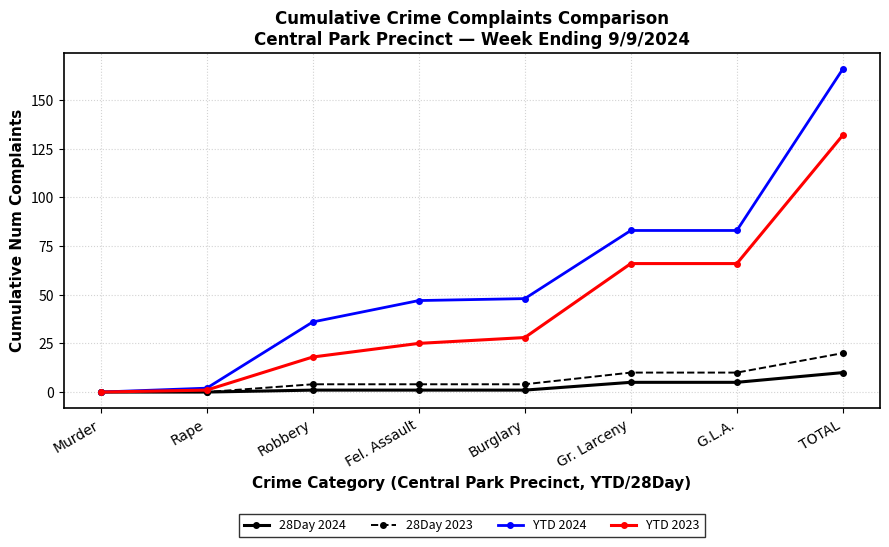

What is the label of the 3rd point from the left?

Robbery